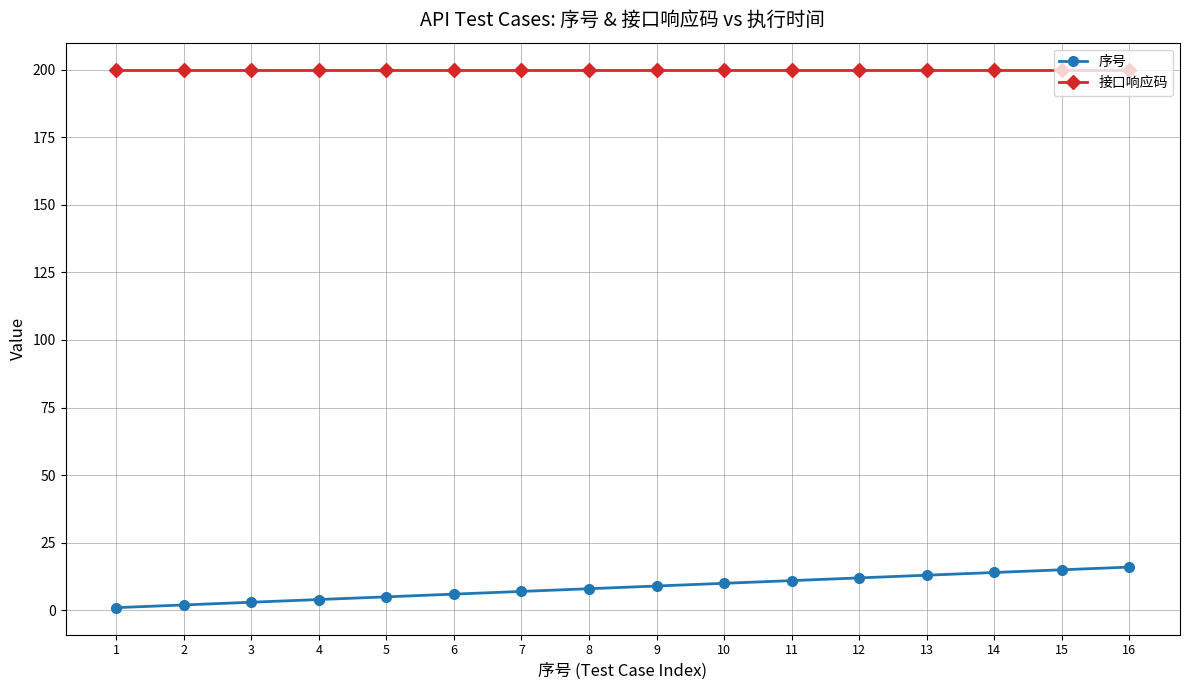

What is the sum of the 接口响应码 values at 11 and 15?

400